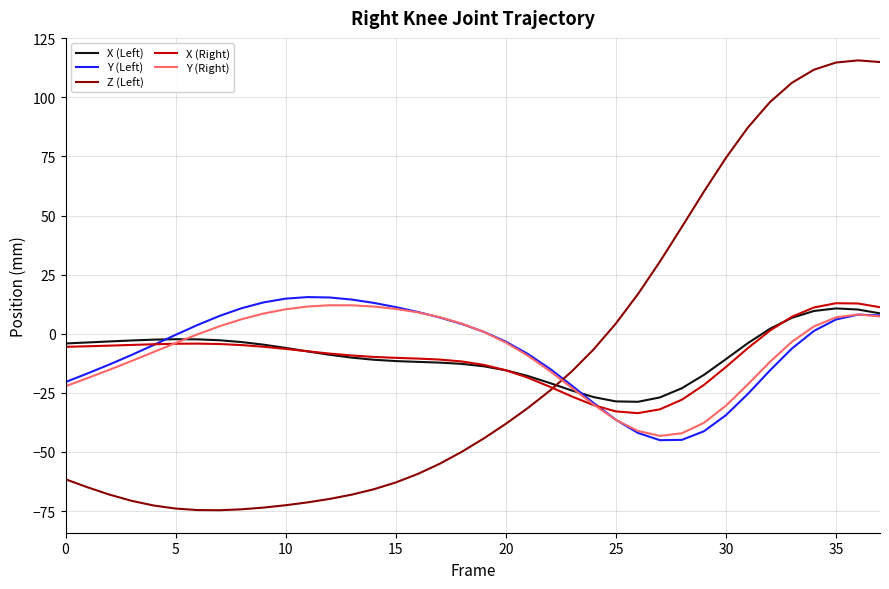

What is the maximum value for Y (Left)?

15.5